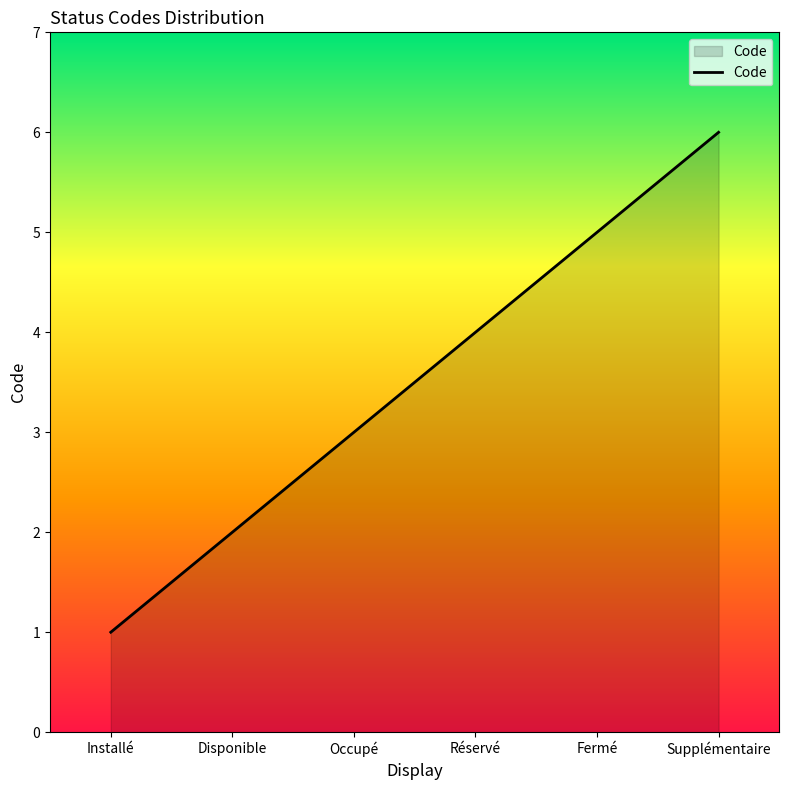

What is the minimum value shown in the chart?

1